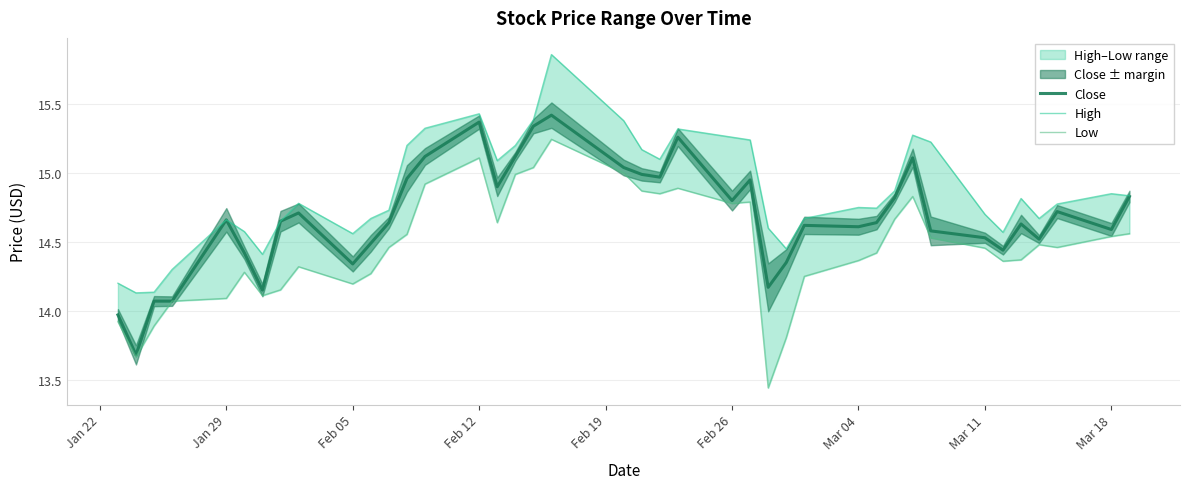

What is the lowest value of the Close series?

13.7